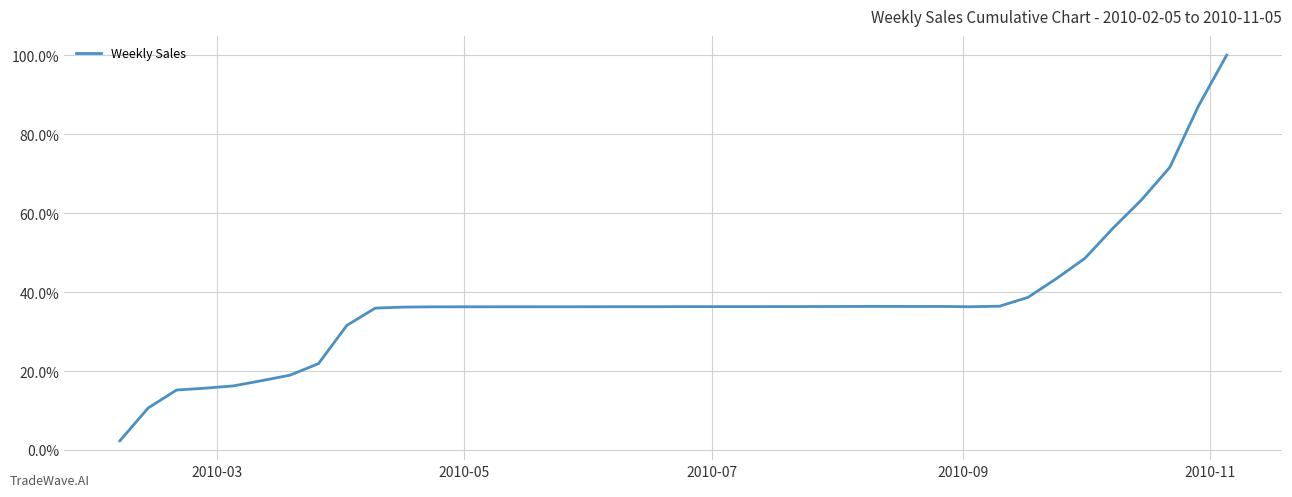

What is the maximum value shown in the chart?

100.0